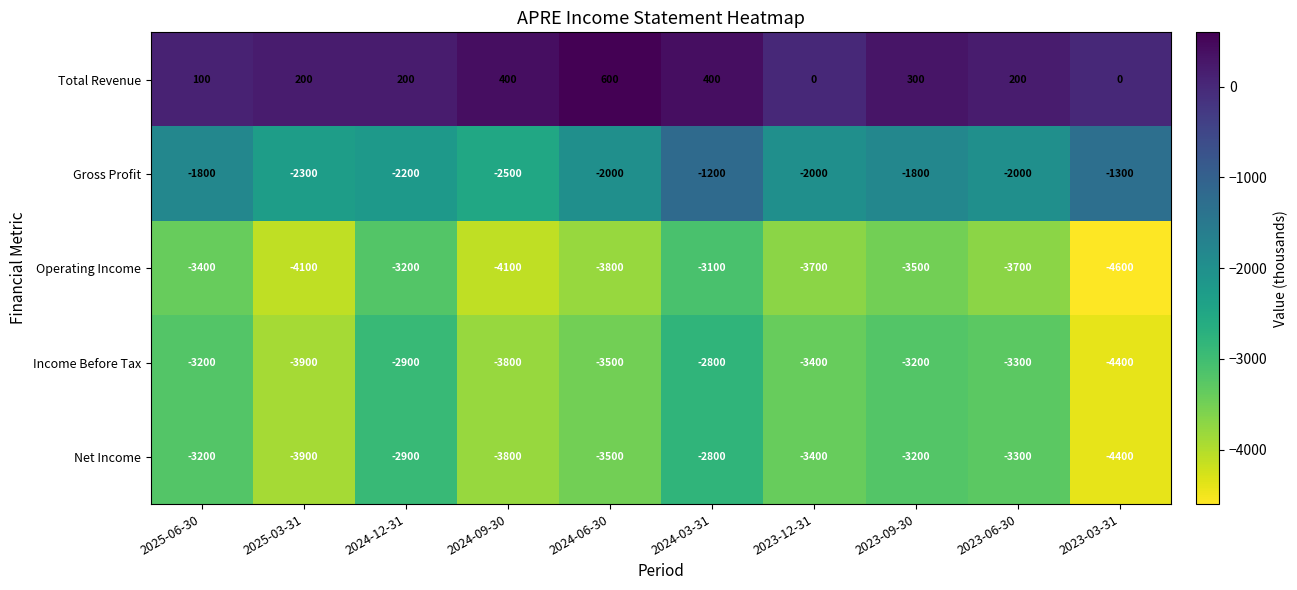

Which label corresponds to the smallest value in the chart?

2023-03-31